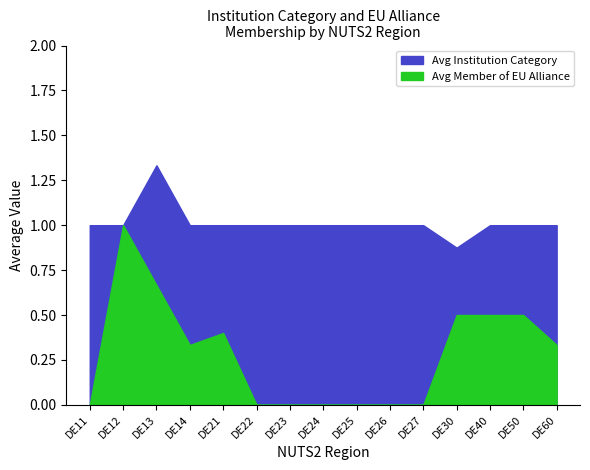

How many distinct data groups are displayed?

2